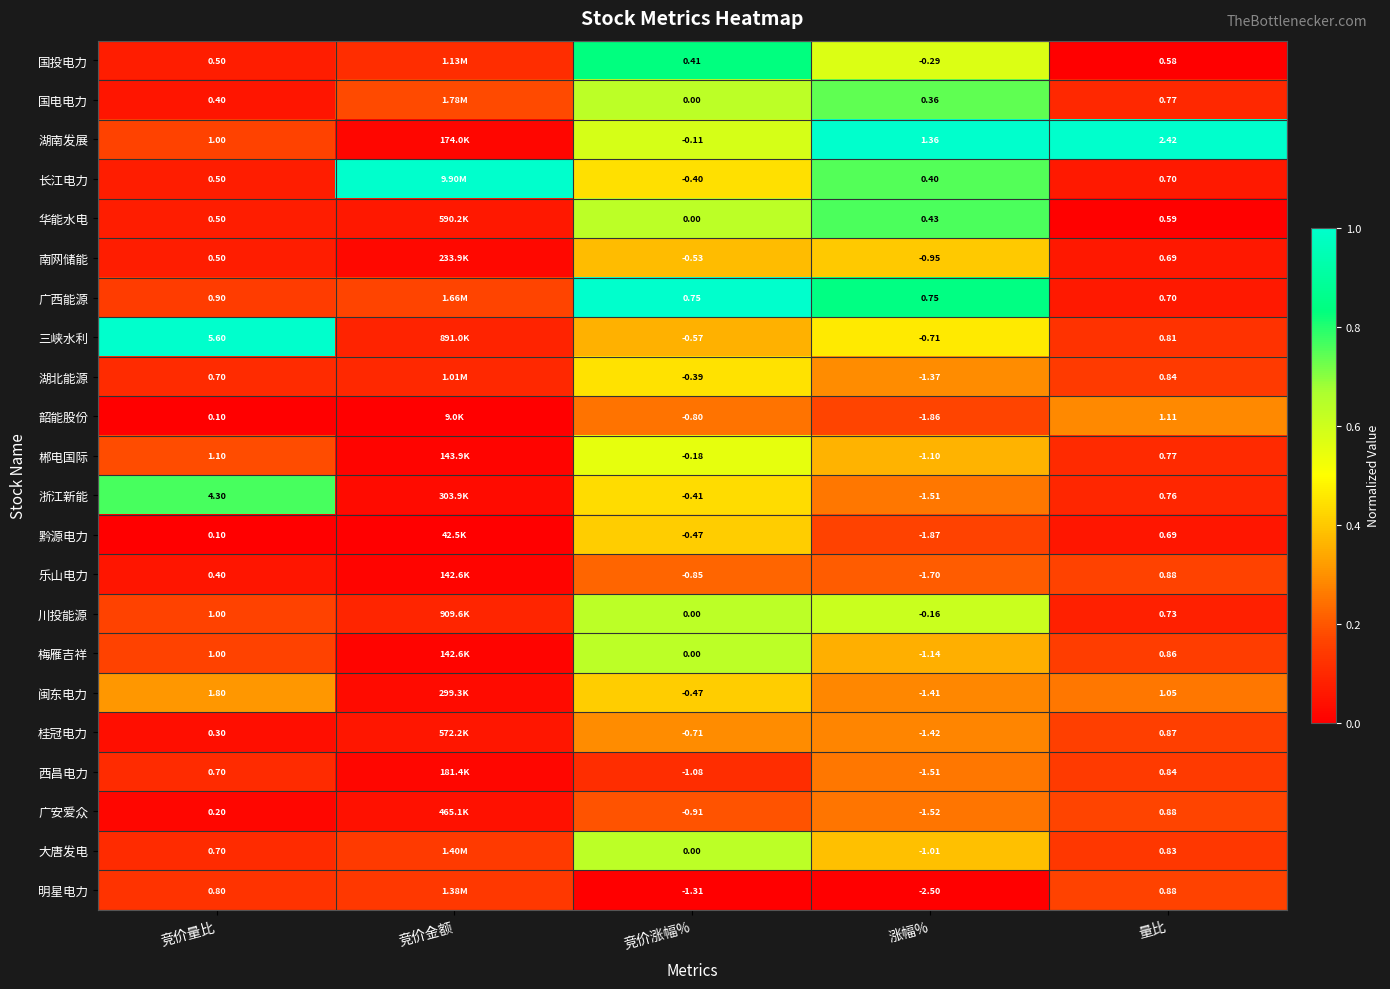

Which series changed the most between 竞价量比 and 竞价涨幅%?

三峡水利